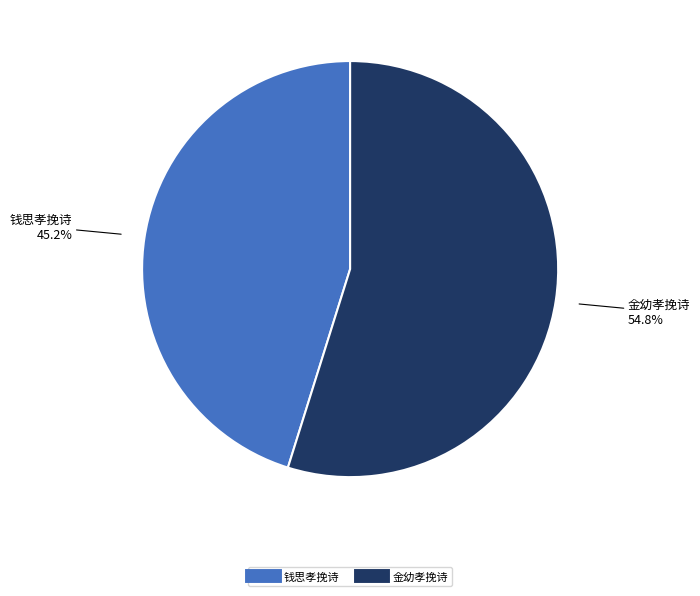

Is there any slice that represents more than half of the pie?

Yes